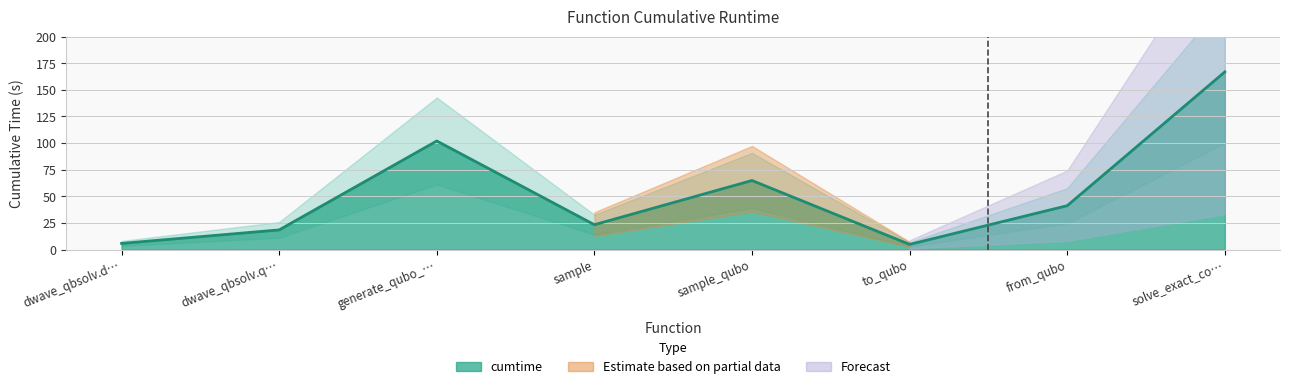

Which has a higher value, sample or to_qubo?

sample